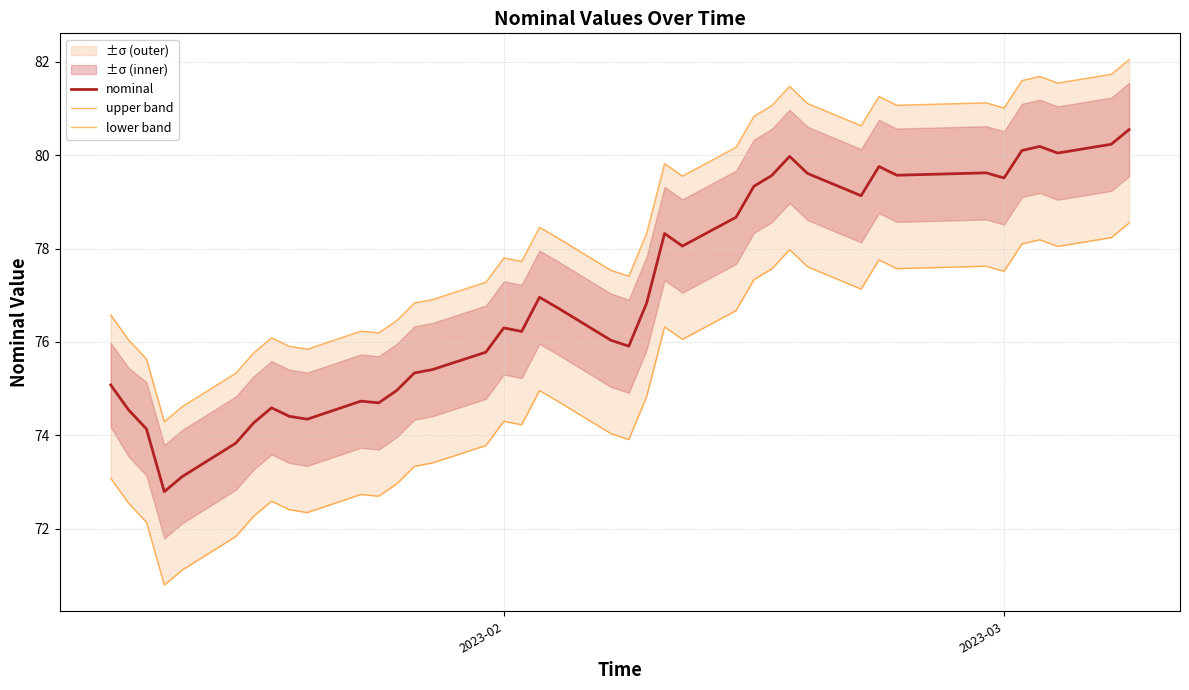

What is the difference between the maximum and second lowest values in the nominal series?

7.4